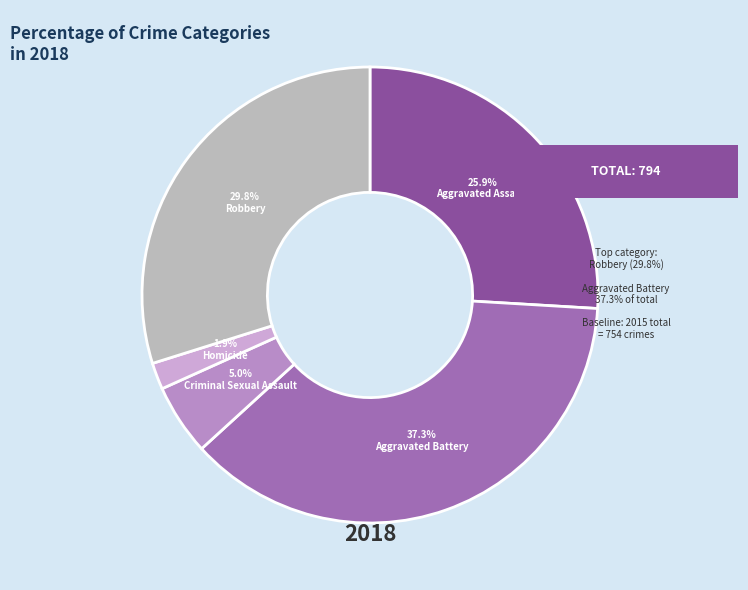

How many segments does this pie chart have?

5